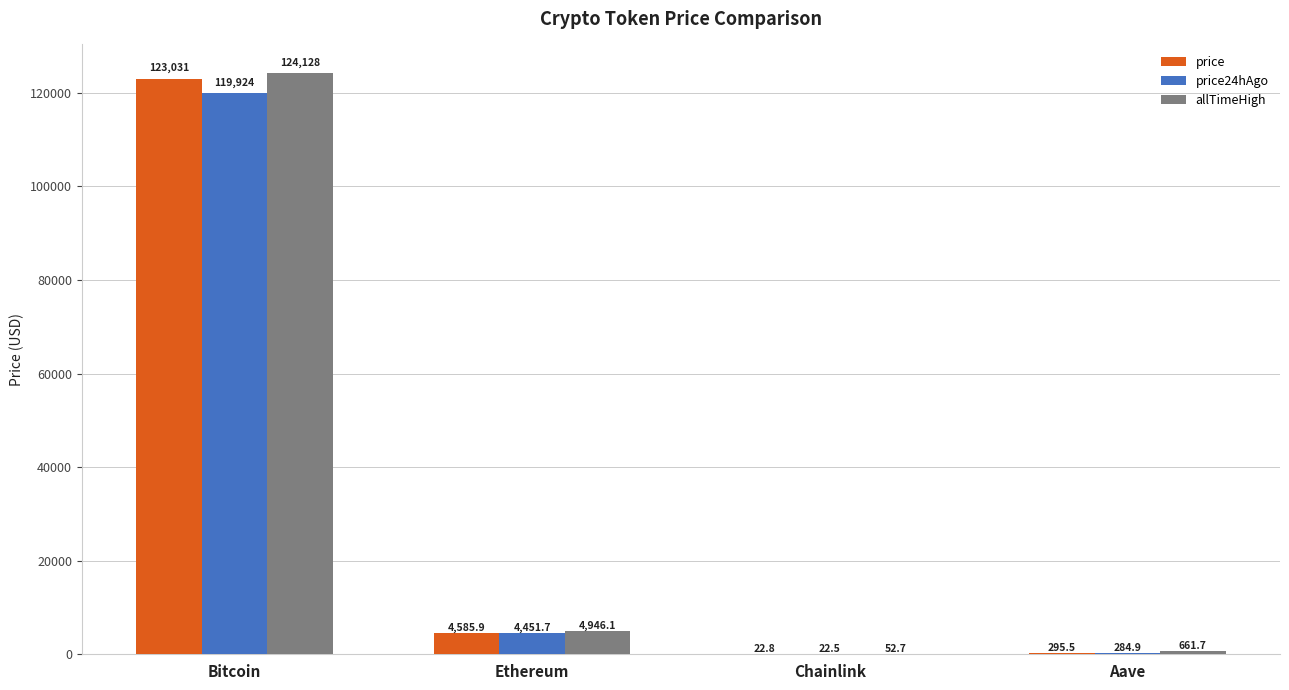

The value of price at Aave is 295.5. True or false?

True